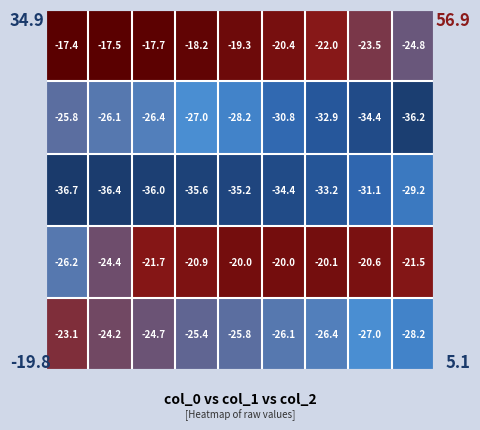

What is the greatest value displayed?

-17.4